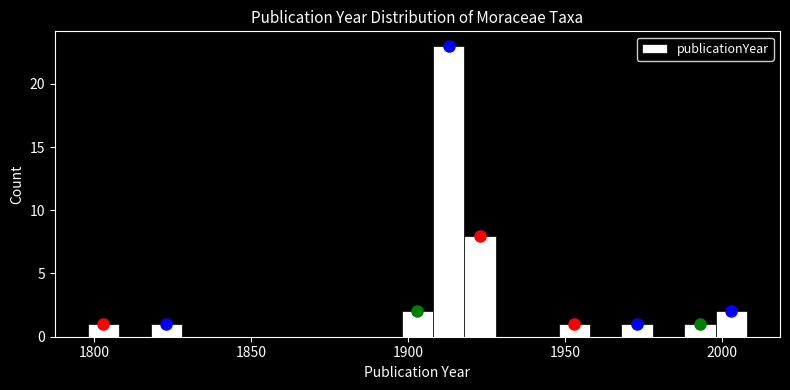

Read against the x-axis, roughly where is the centre of the tallest bar?

1915